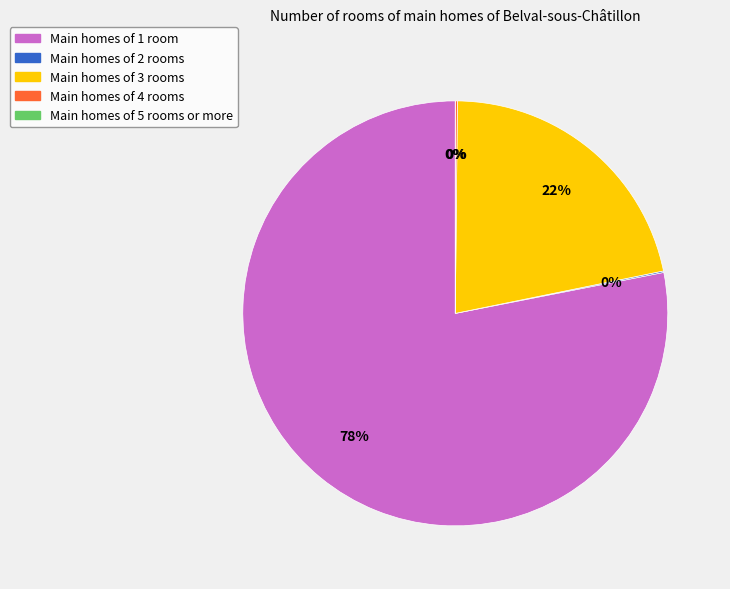

Is it true that Main homes of 3 rooms is 22% of the pie?

True